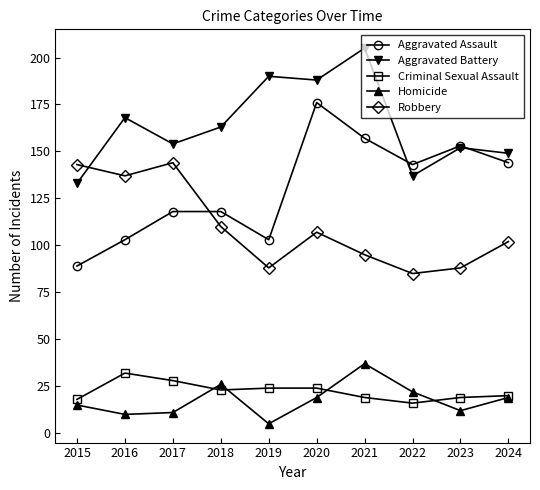

What is the value of the Homicide point at the 6th from the left?

19